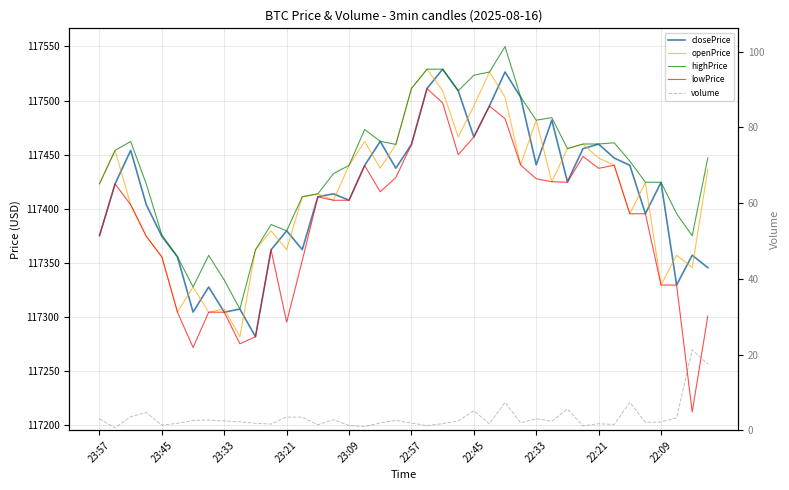

The value of volume at 29 is 4.2. True or false?

False